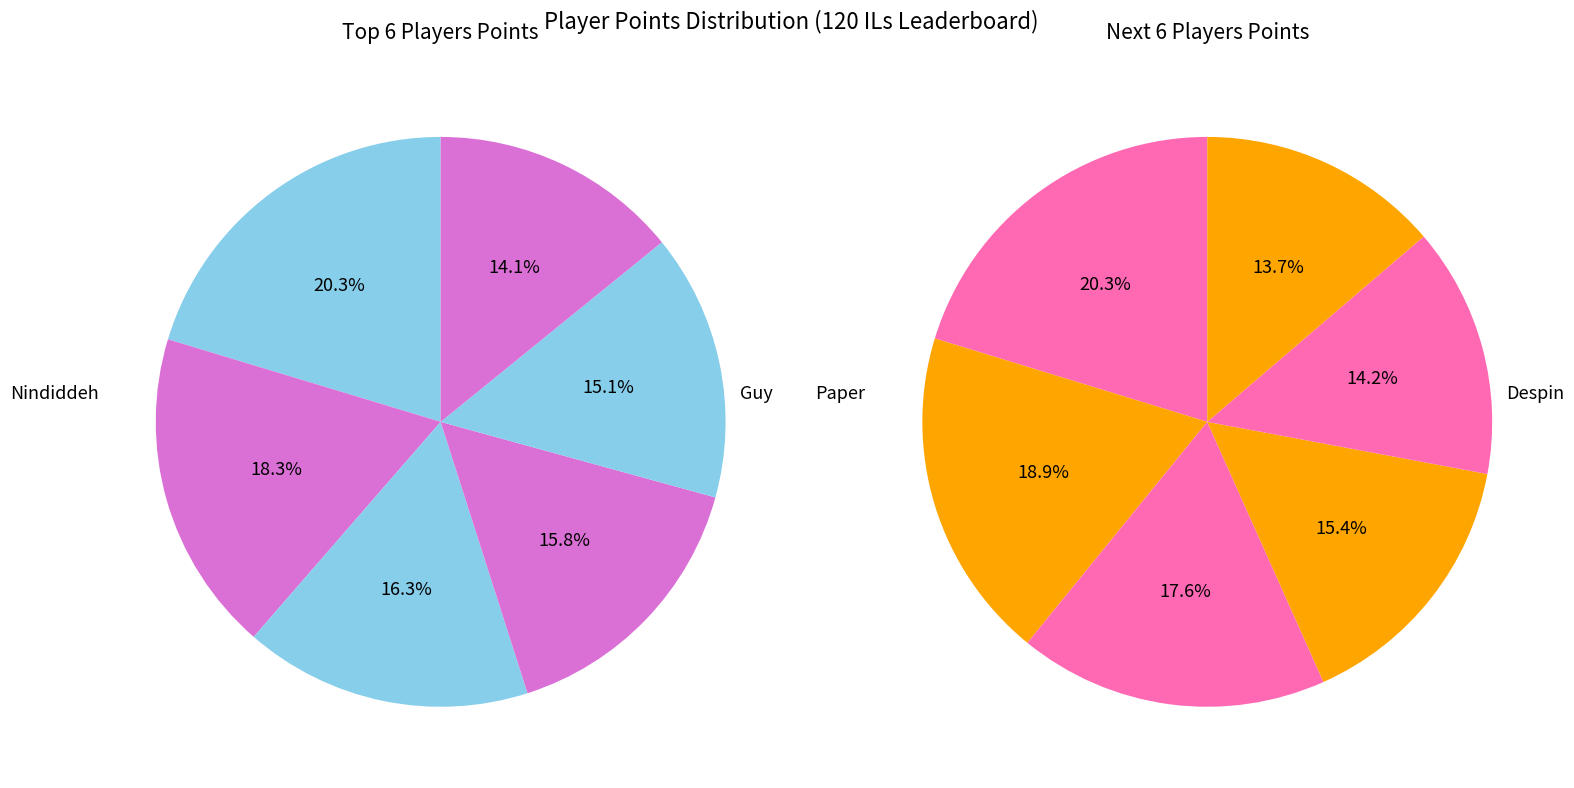

What is the largest slice in the pie chart?

Nindiddeh